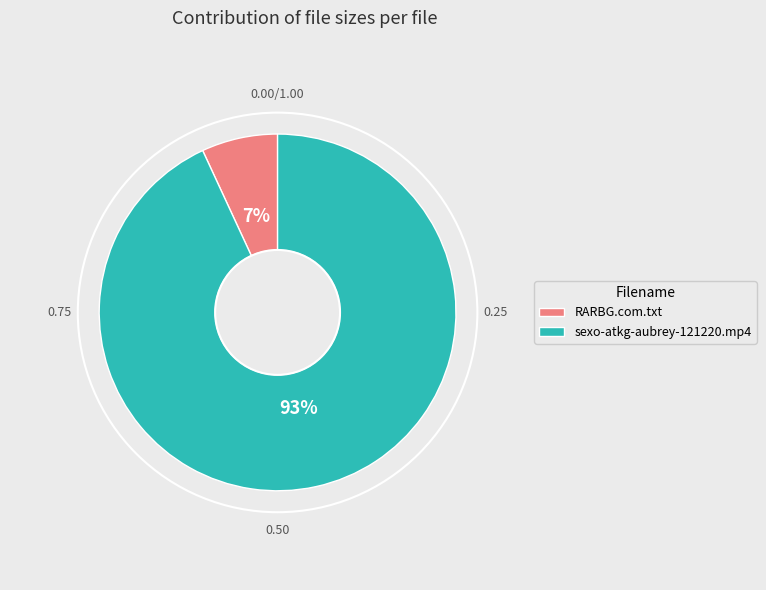

Does any single category account for the majority?

Yes